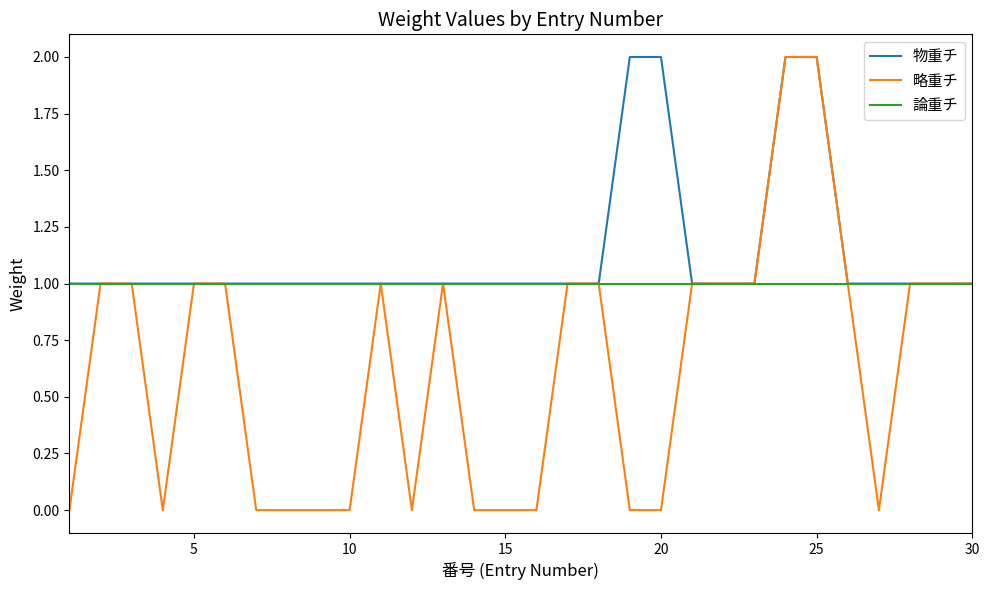

What are all the series names shown in the legend?

物重チ, 略重チ, 論重チ